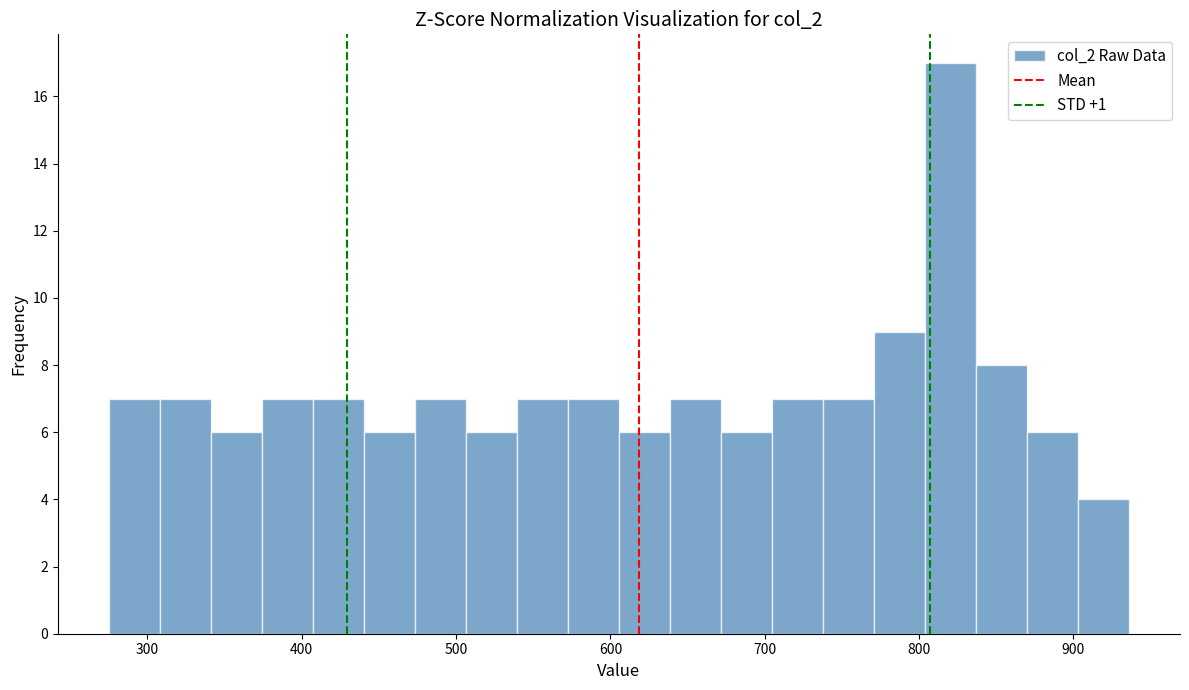

Read against the x-axis, roughly where is the centre of the tallest bar?

820